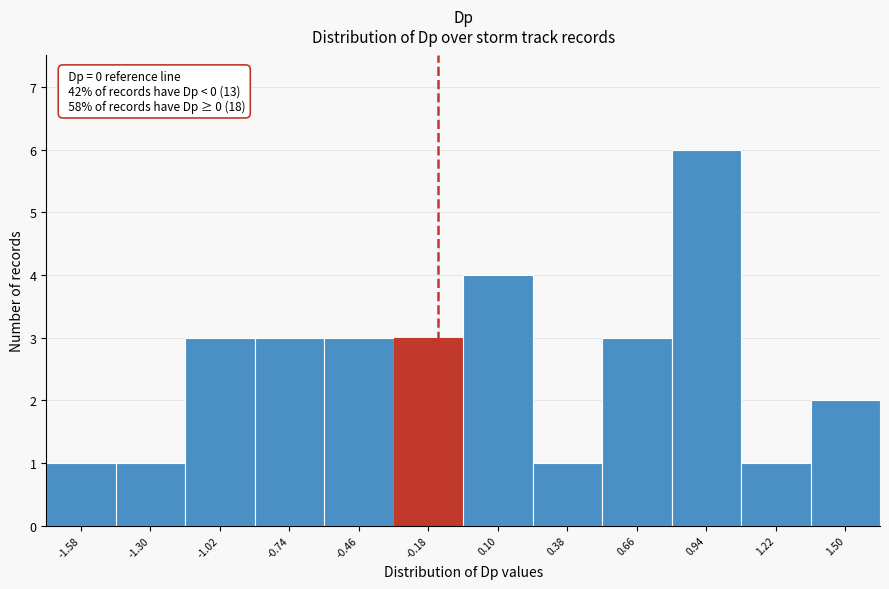

Reading right to left, what are all the values shown in this chart?

2	1	6	3	1	4	3	3	3	3	1	1